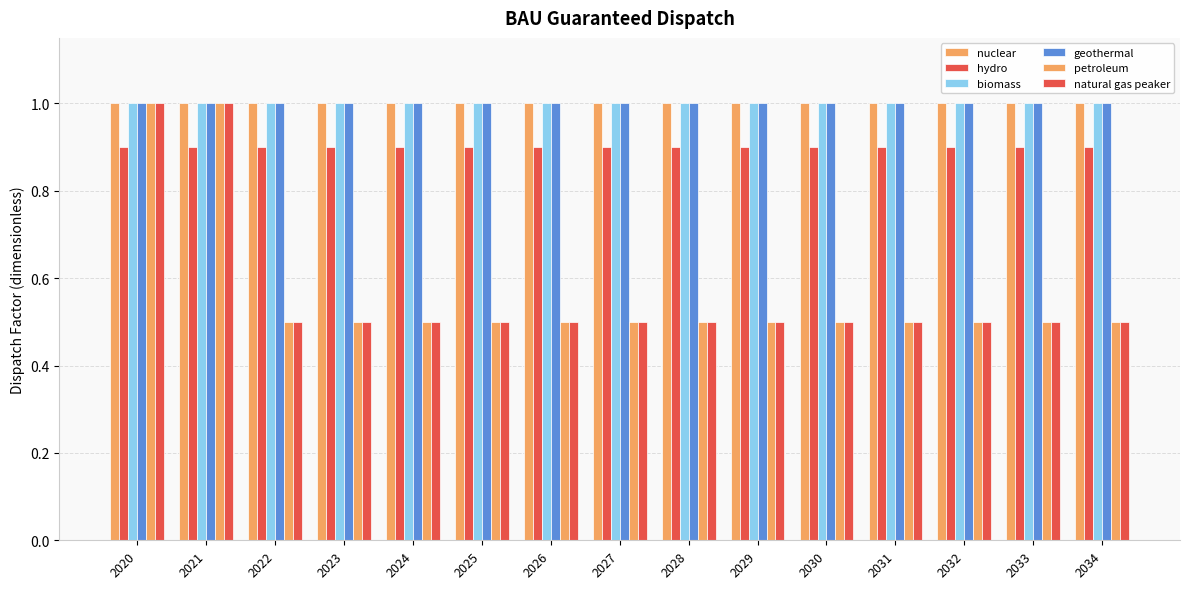

Count the number of categories in the chart.

15